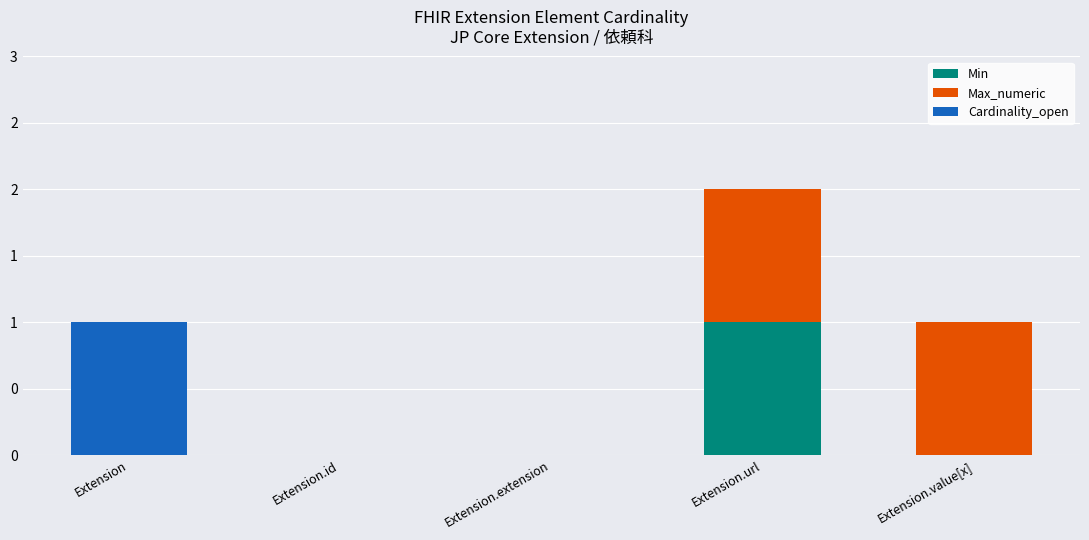

What is the sum of all Max_numeric values?

2